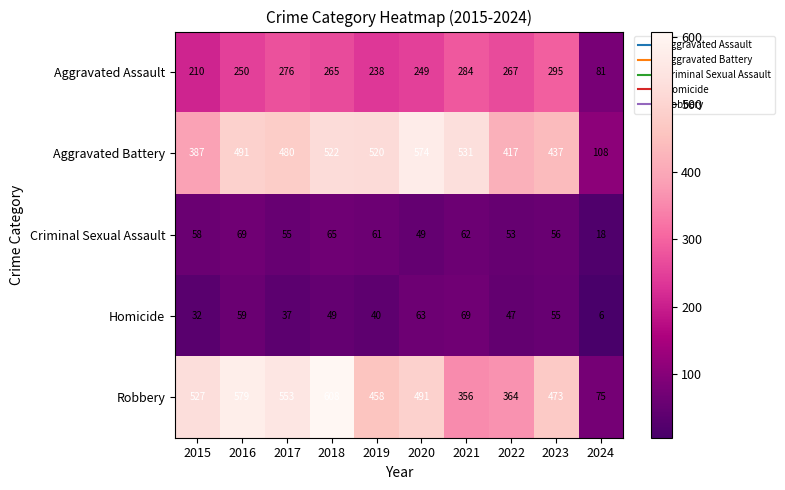

Where is Aggravated Assault nearest to the value 188?

2015